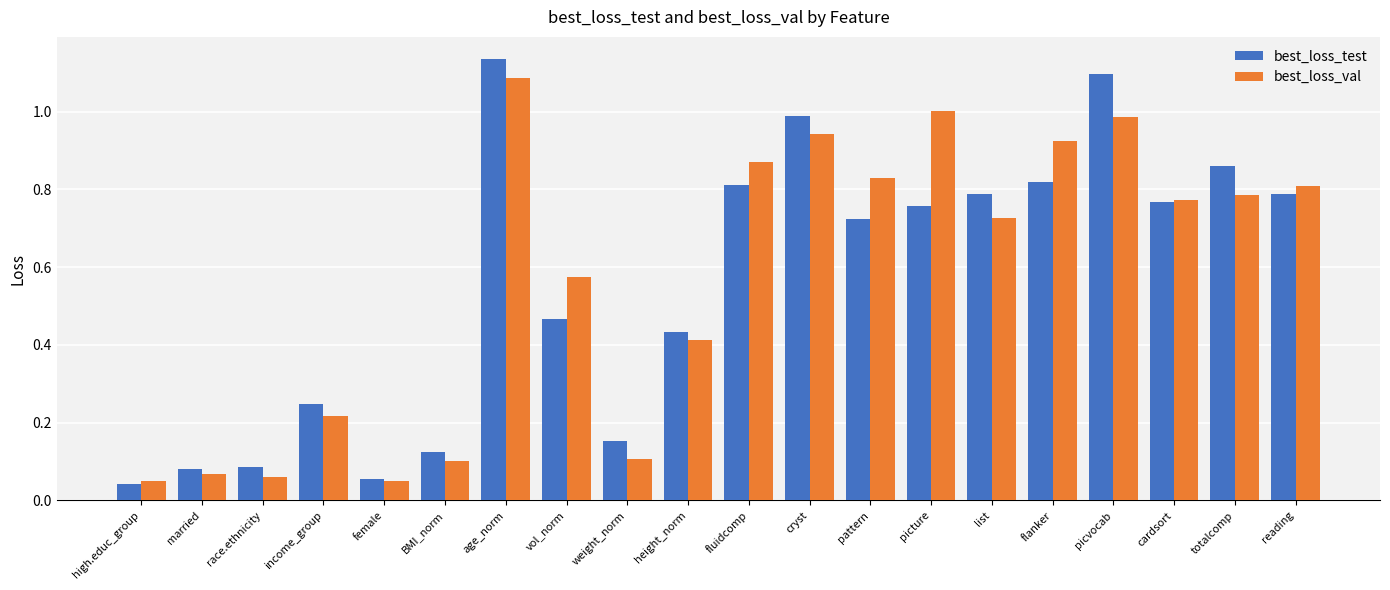

What is the sum of the best_loss_val values at picvocab and reading?

1.8